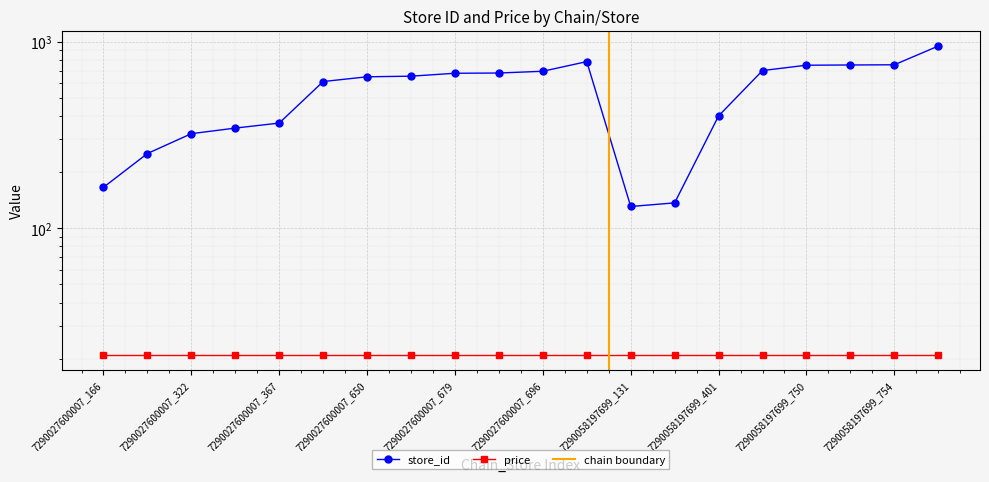

What is the approximate value at 7290058197699_950, to the nearest 10?

950